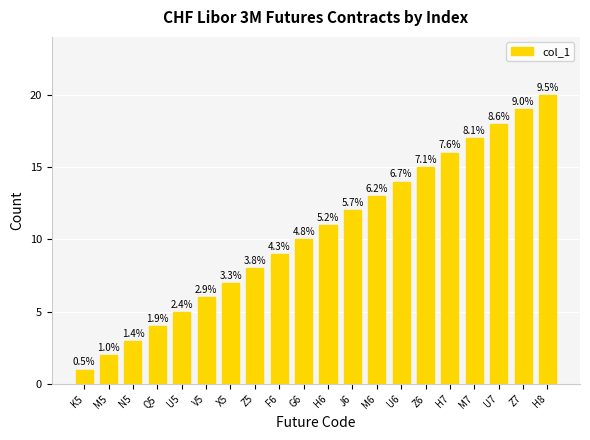

At which category does the chart reach its minimum across all series?

K5